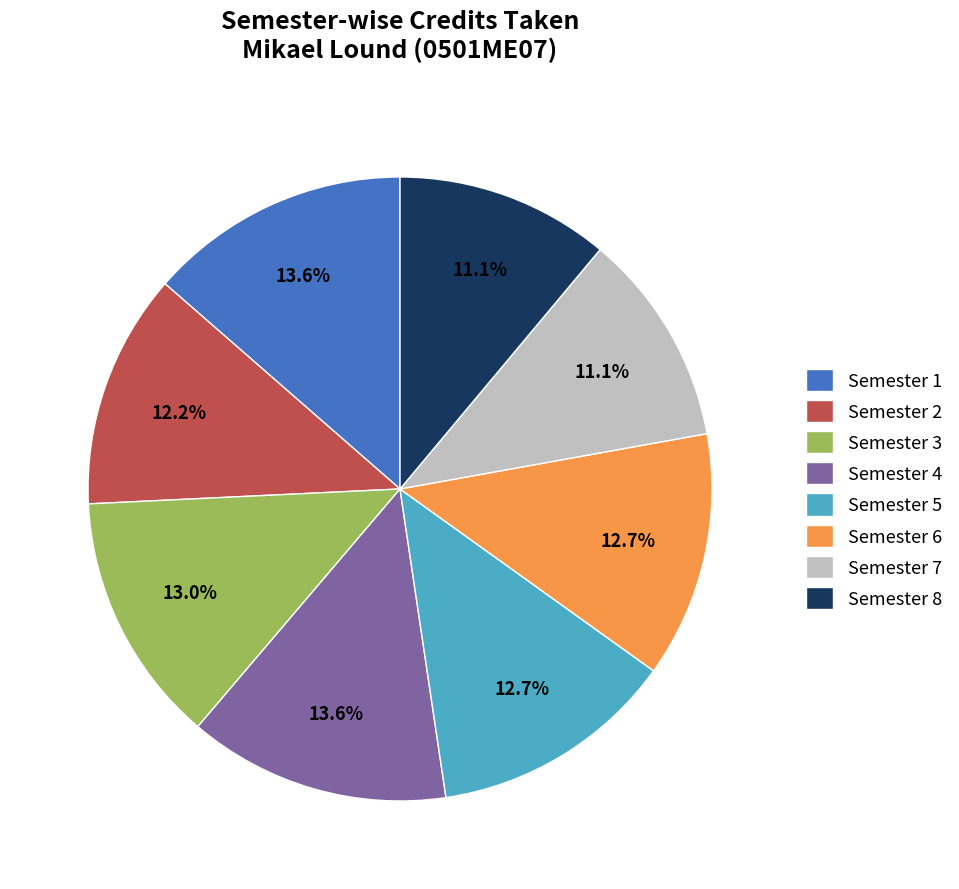

How many segments does this pie chart have?

8